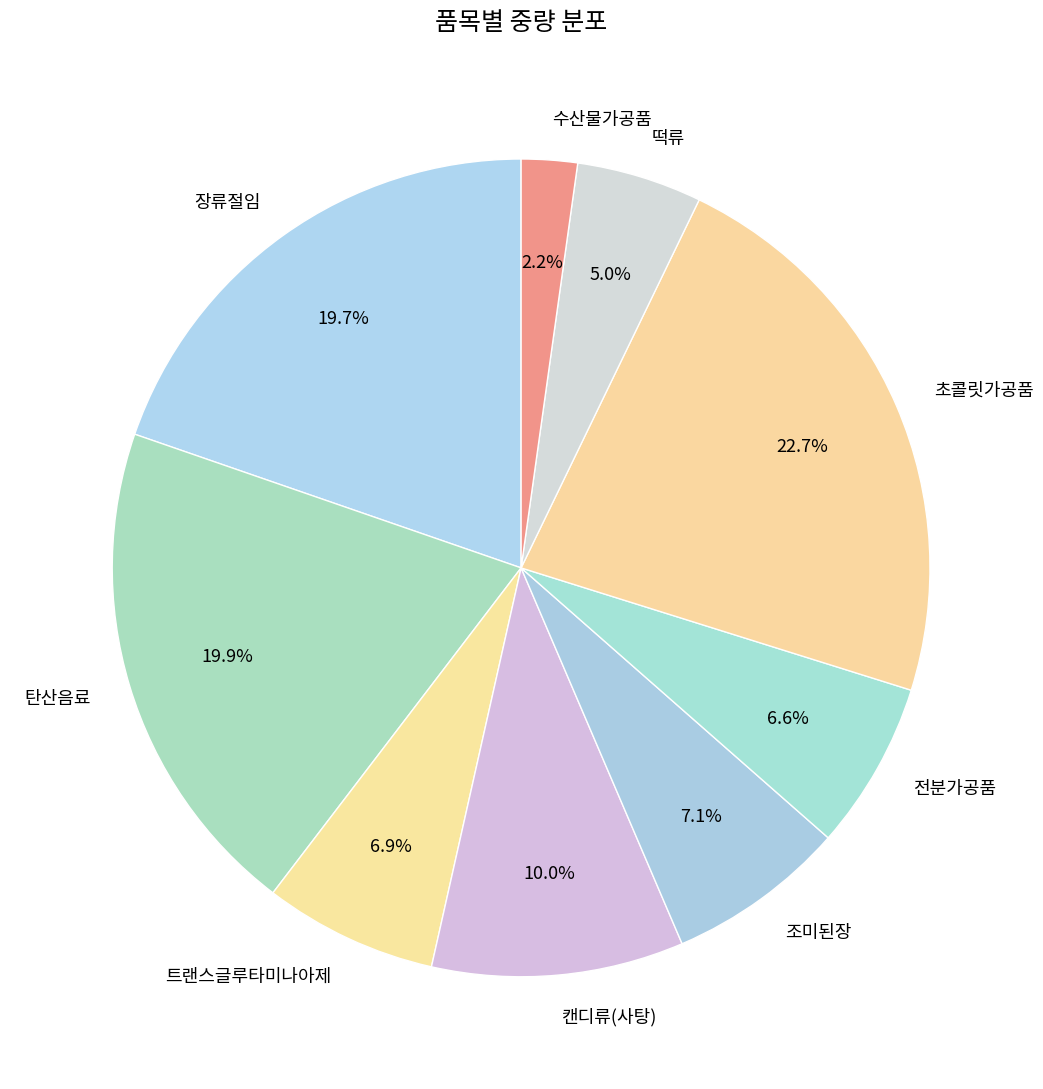

Which category has the biggest portion of the pie?

초콜릿가공품